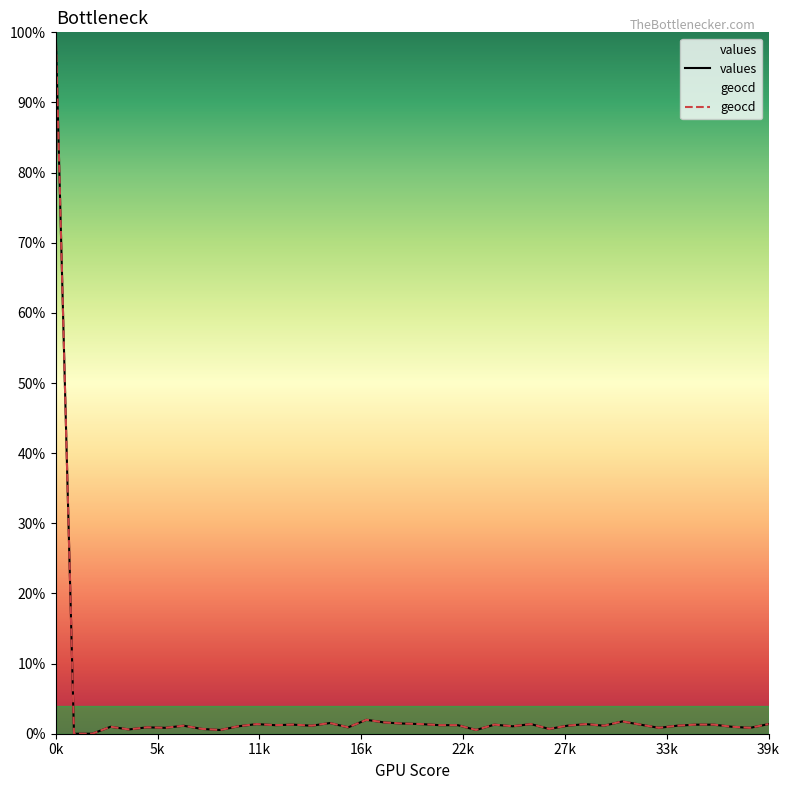

Which has a higher value, 37 or 20?

20